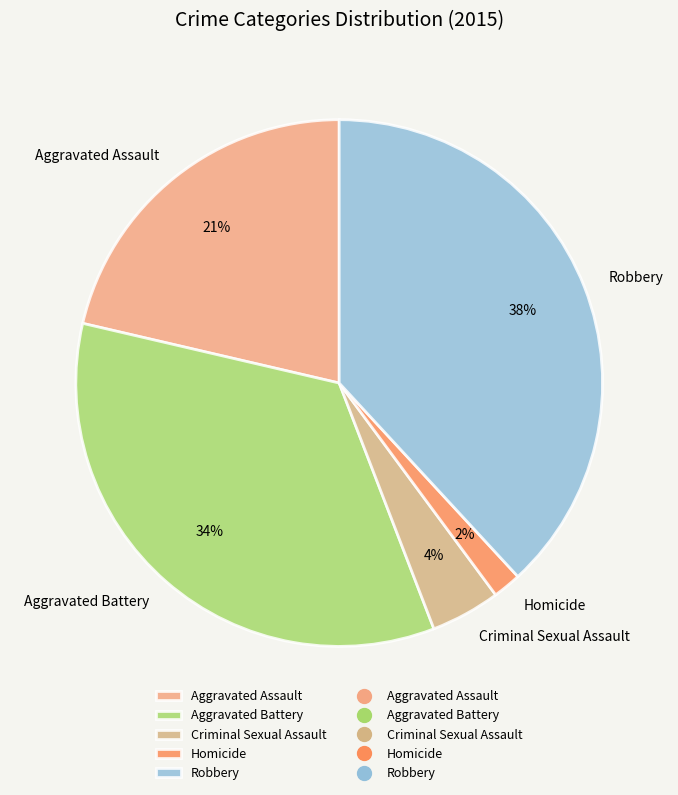

Between Aggravated Assault and Homicide, which is larger?

Aggravated Assault